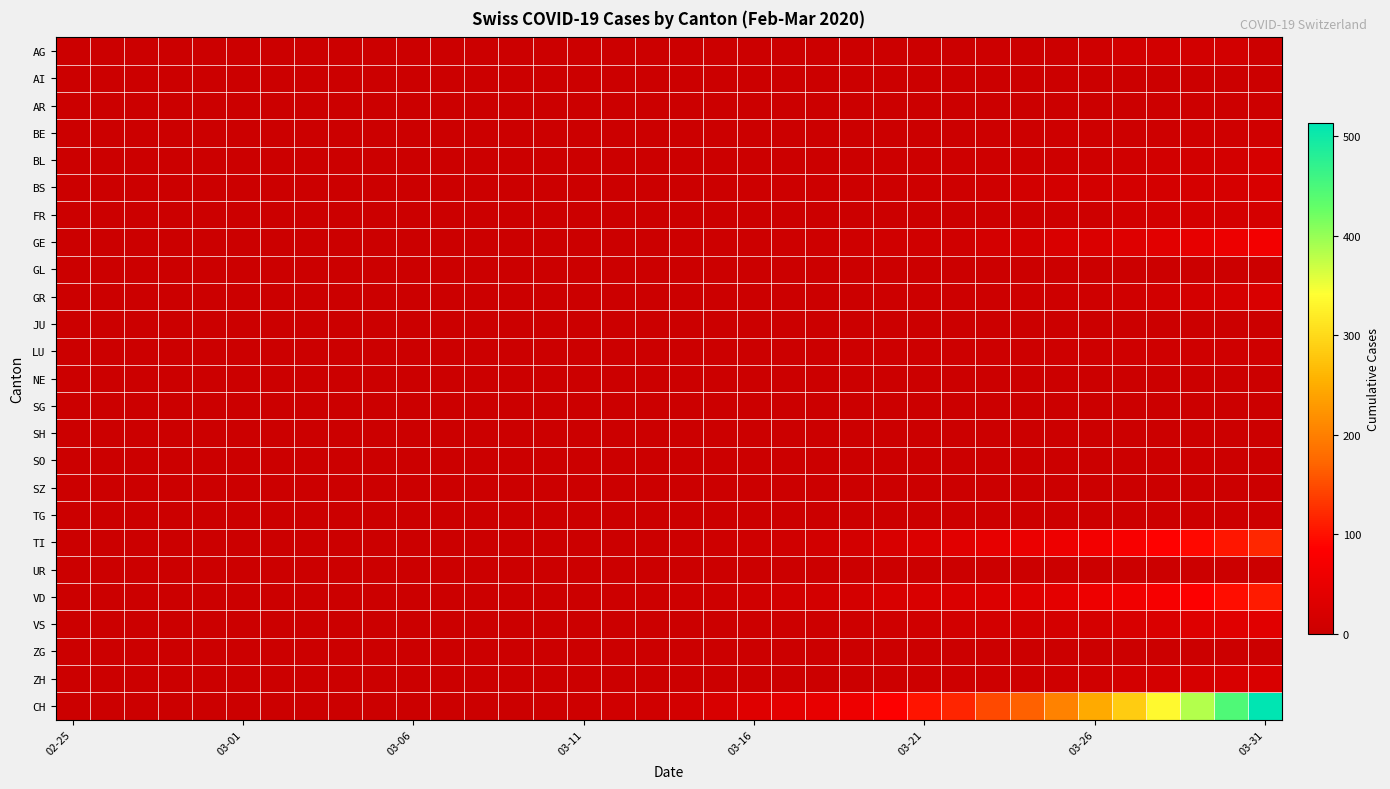

Count the number of categories in the chart.

36